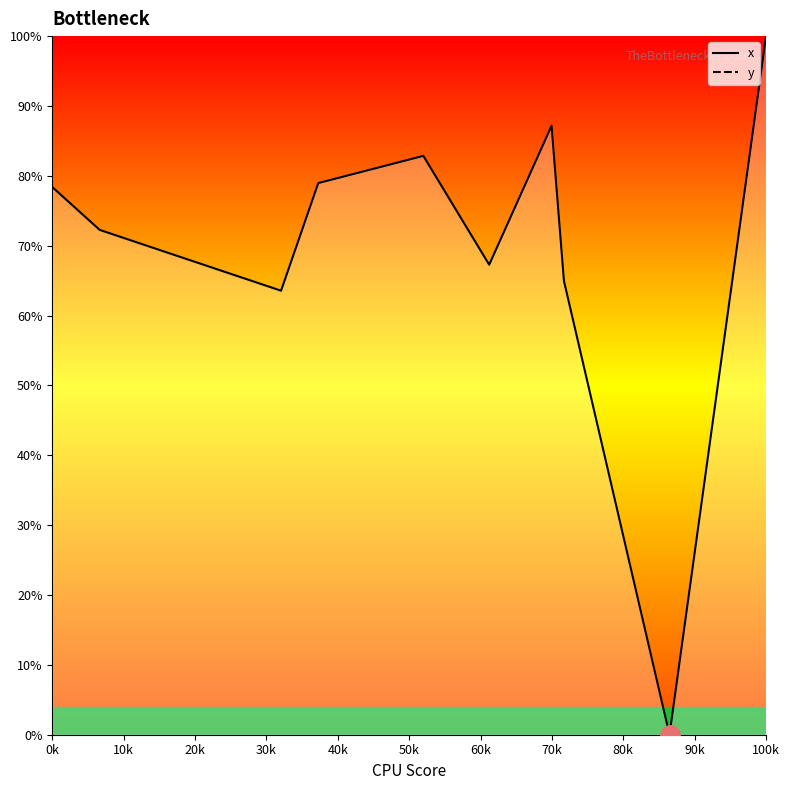

What is the maximum value shown in the chart?

100.0